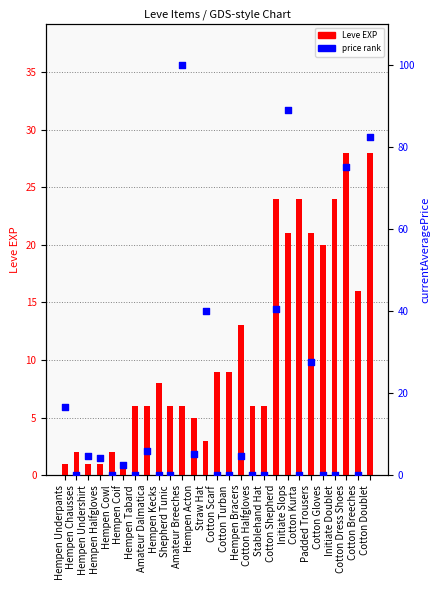

What is the total value across all series at Initiate Slops?

110.0